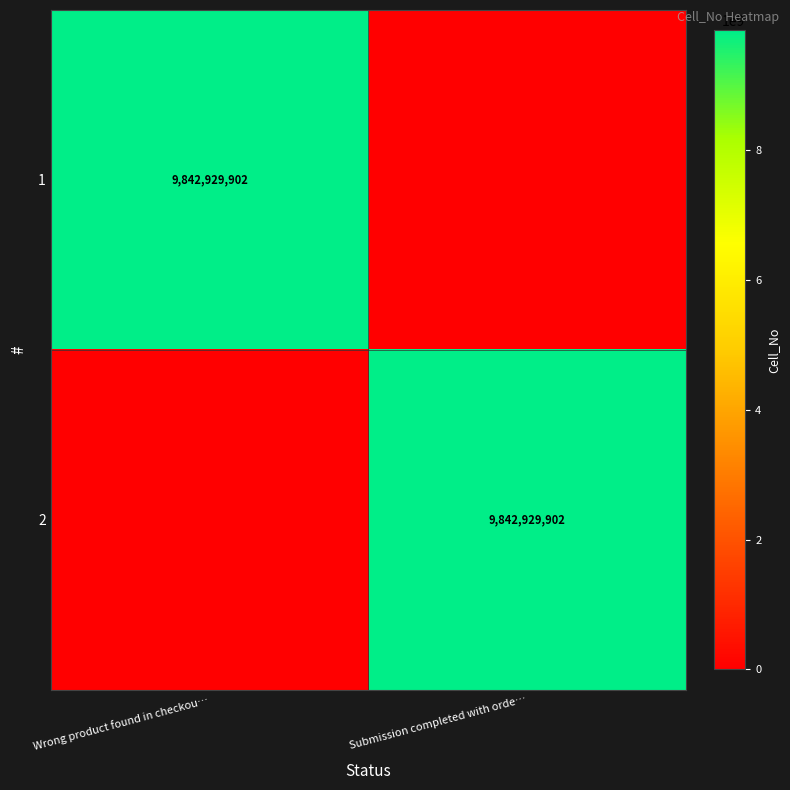

The value of 2 at Submission completed with orde… is 5981343689. True or false?

False